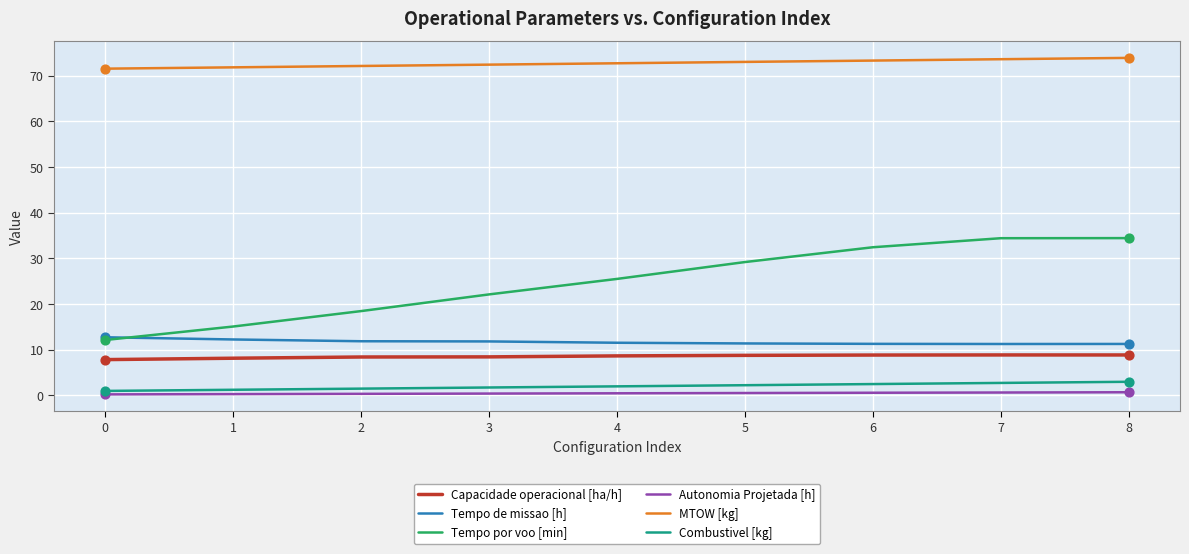

What are all the series names shown in the legend?

Capacidade operacional [ha/h], Tempo de missao [h], Tempo por voo [min], Autonomia Projetada [h], MTOW [kg], Combustivel [kg]